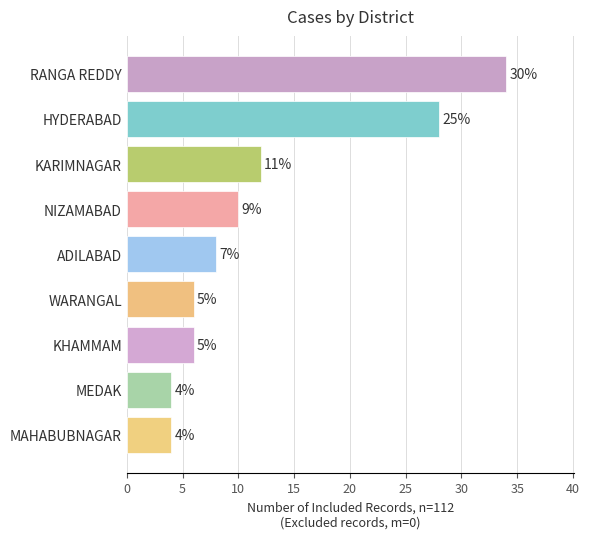

Are the bars horizontal?

Yes